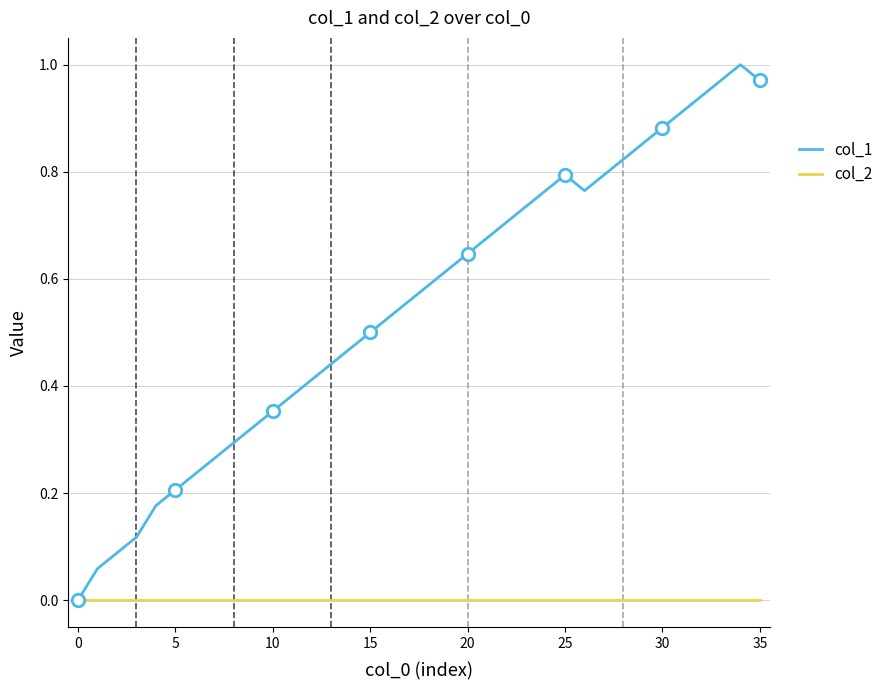

Is it true that col_2 equals 0.0 at 10?

True